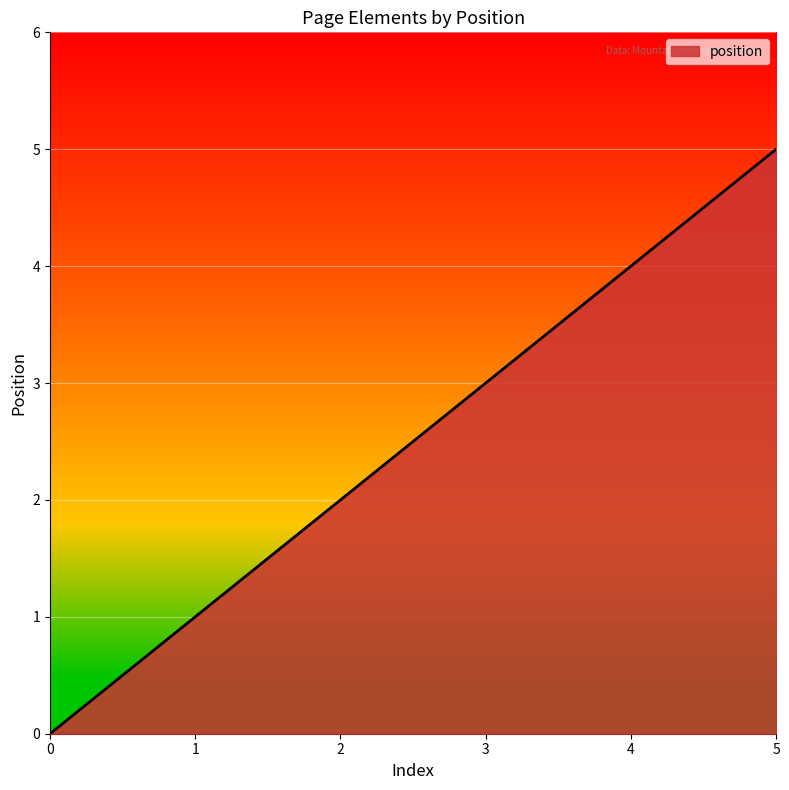

The value at 3 is 3. True or false?

True